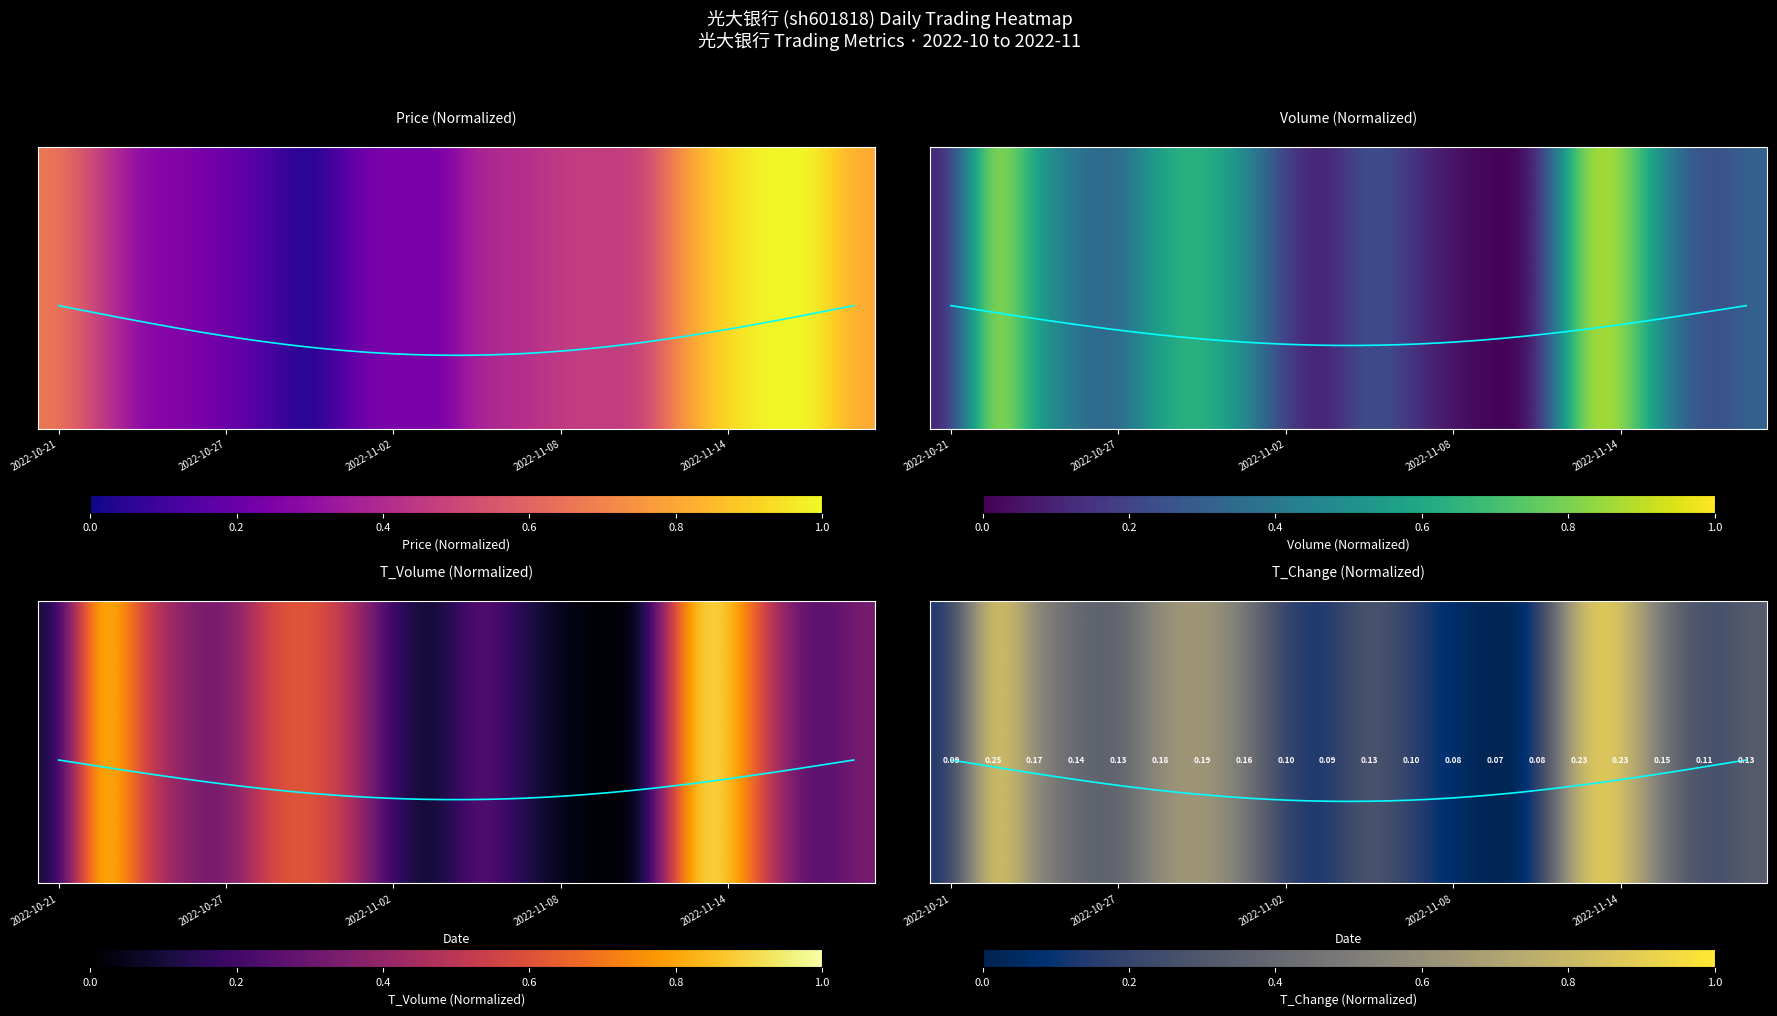

Is it true that volume equals 0.9 at 2022-11-14?

True